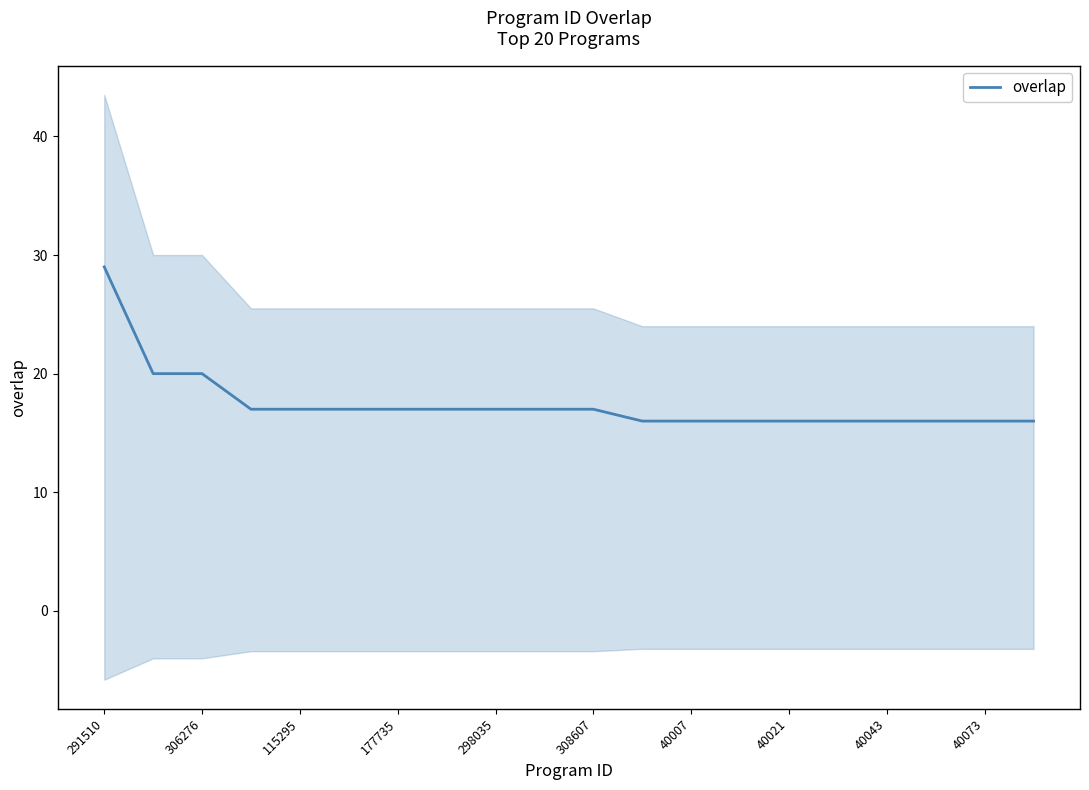

True or false: overlap has a value of 16 at 40073.

True